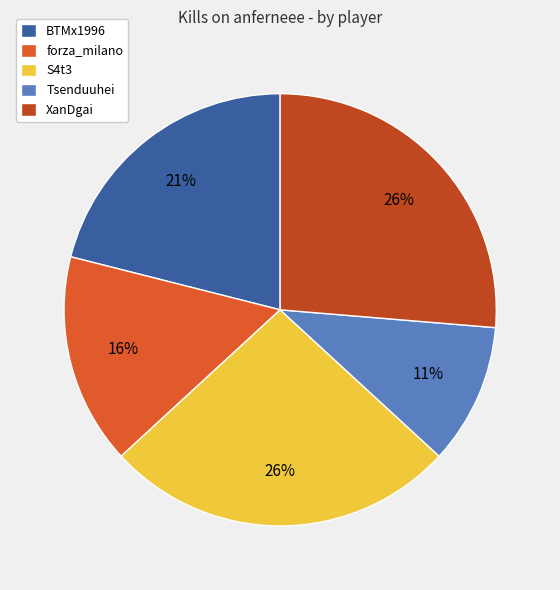

Which category has the biggest portion of the pie?

S4t3